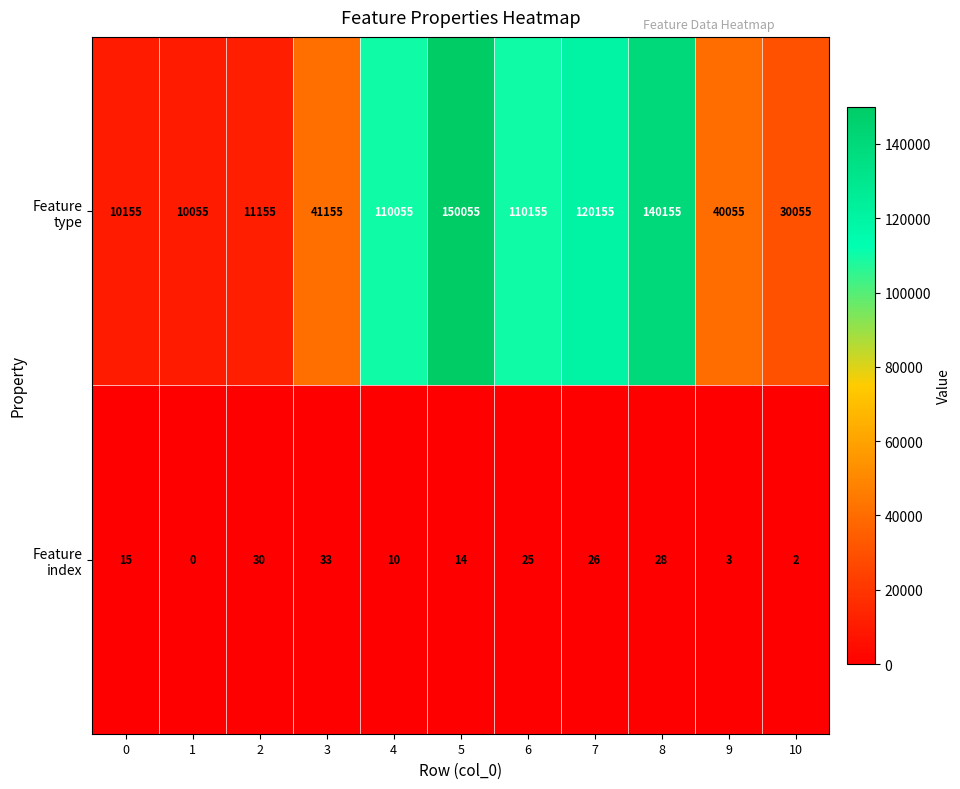

What is the total value across all series at 9?

40058